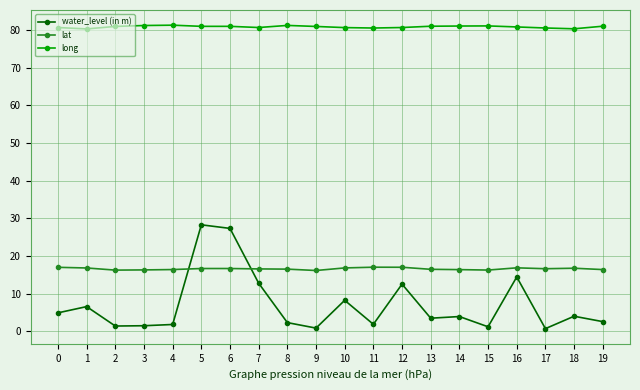

Is it true that long equals 23.6 at 3?

False